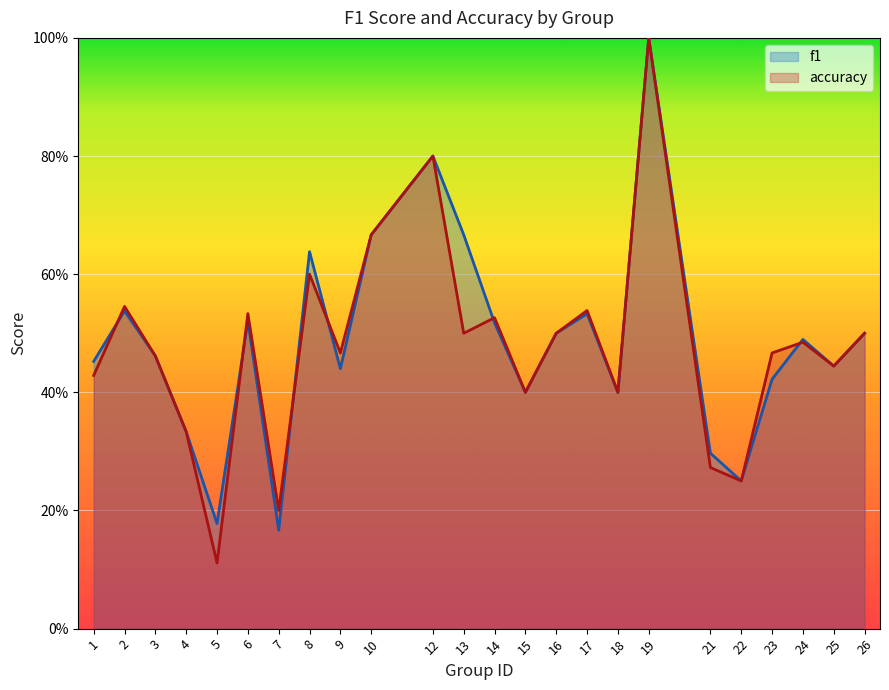

How many lines are shown in the chart?

2